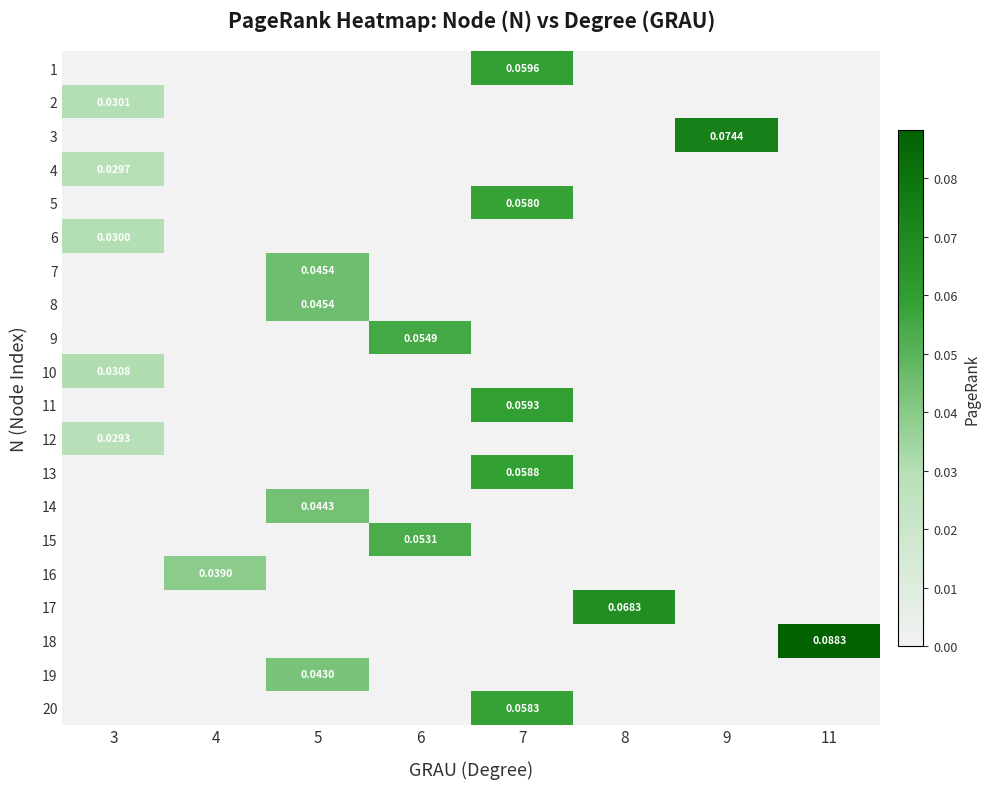

Which category has the highest value in the 13 series?

7